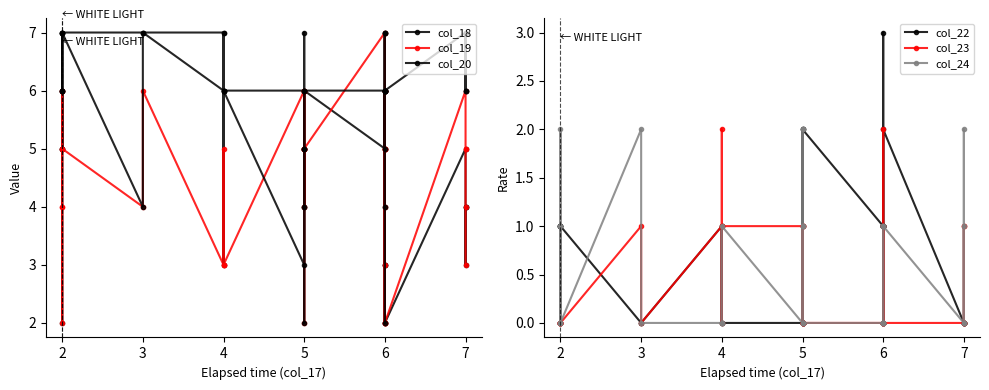

Between 2 and 5, which is larger?

2